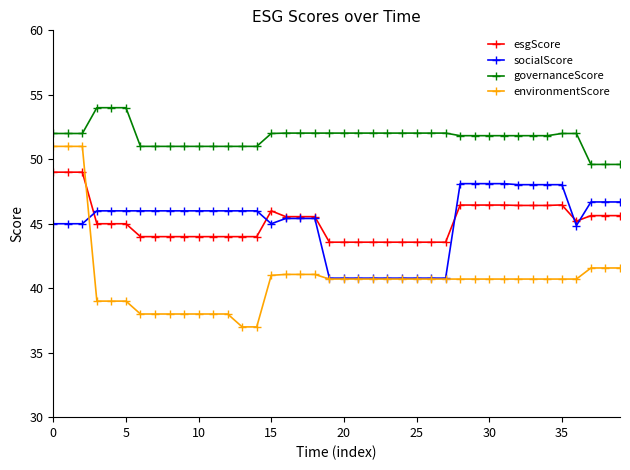

True or false: socialScore and governanceScore intersect in this chart.

False